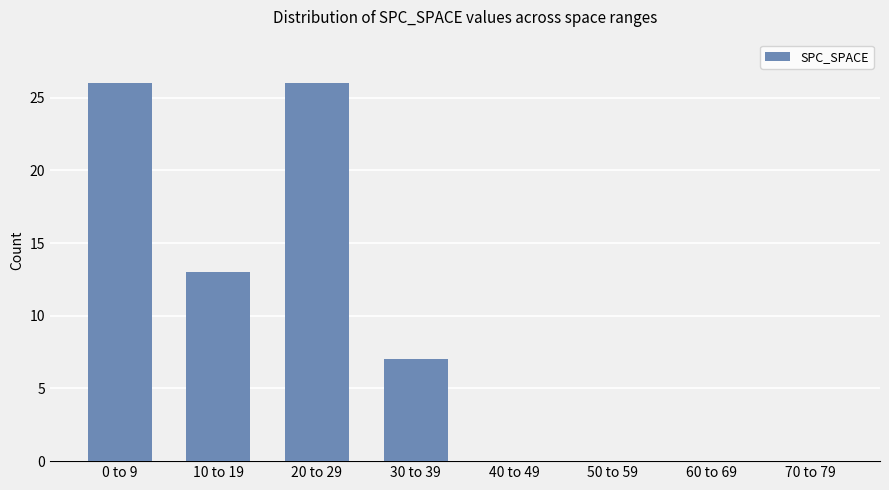

What is the greatest value displayed?

26